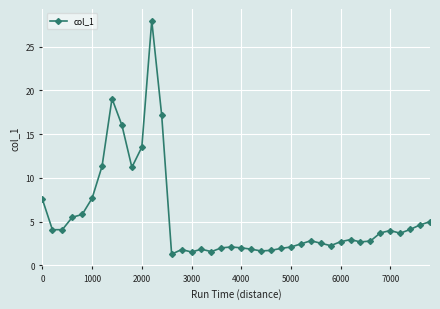

What is the smallest value displayed?

1.3